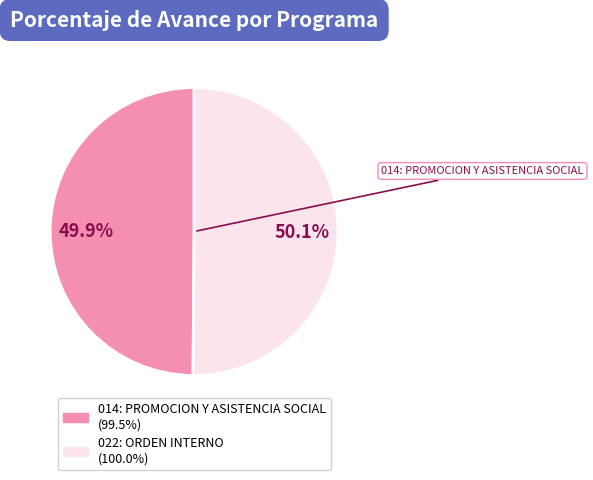

How many segments does this pie chart have?

2